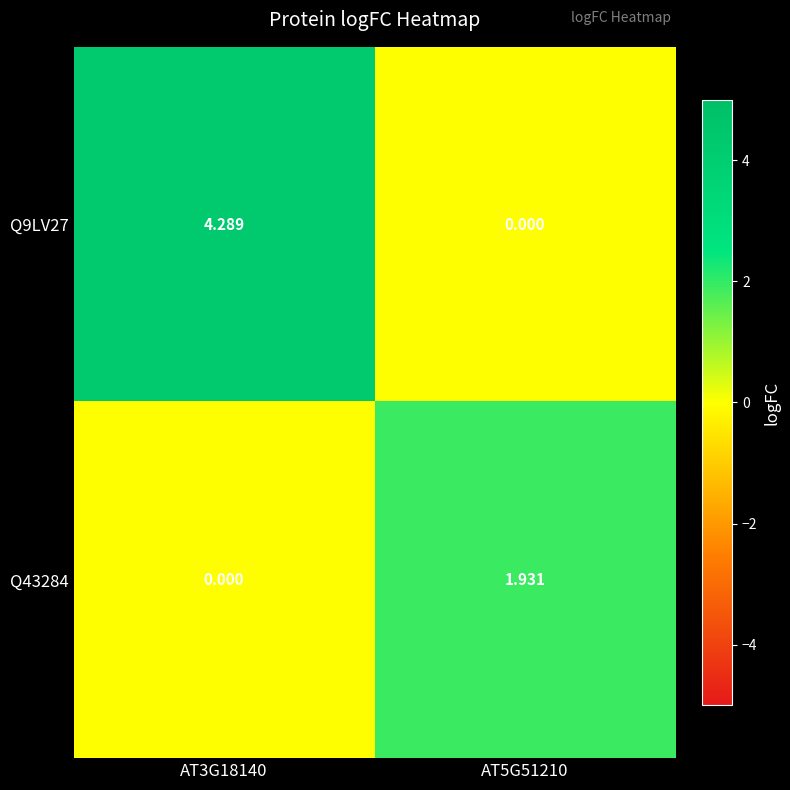

How many values in Q9LV27 are above zero?

1